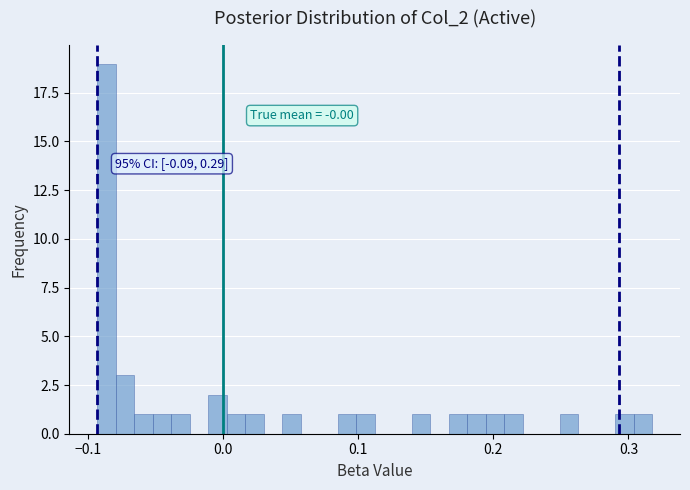

Around what value on the x-axis is the tallest bar? Give the approximate position of its centre, as read against the axis.

-0.09